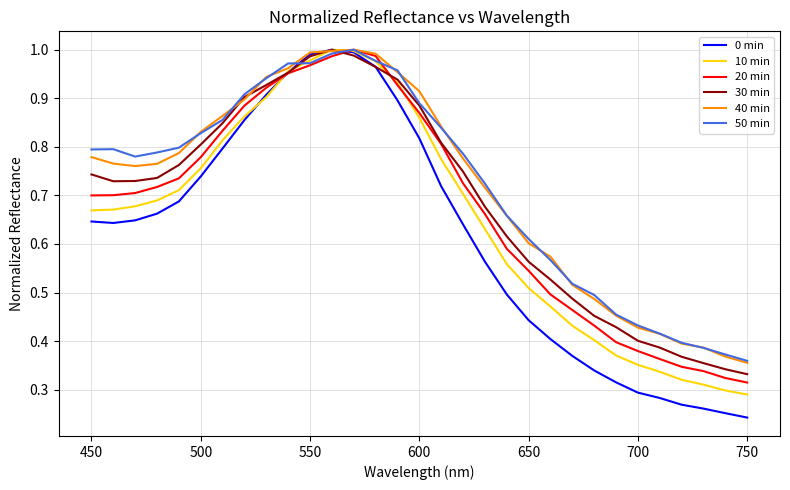

Which series has the largest range (max minus min)?

0 min